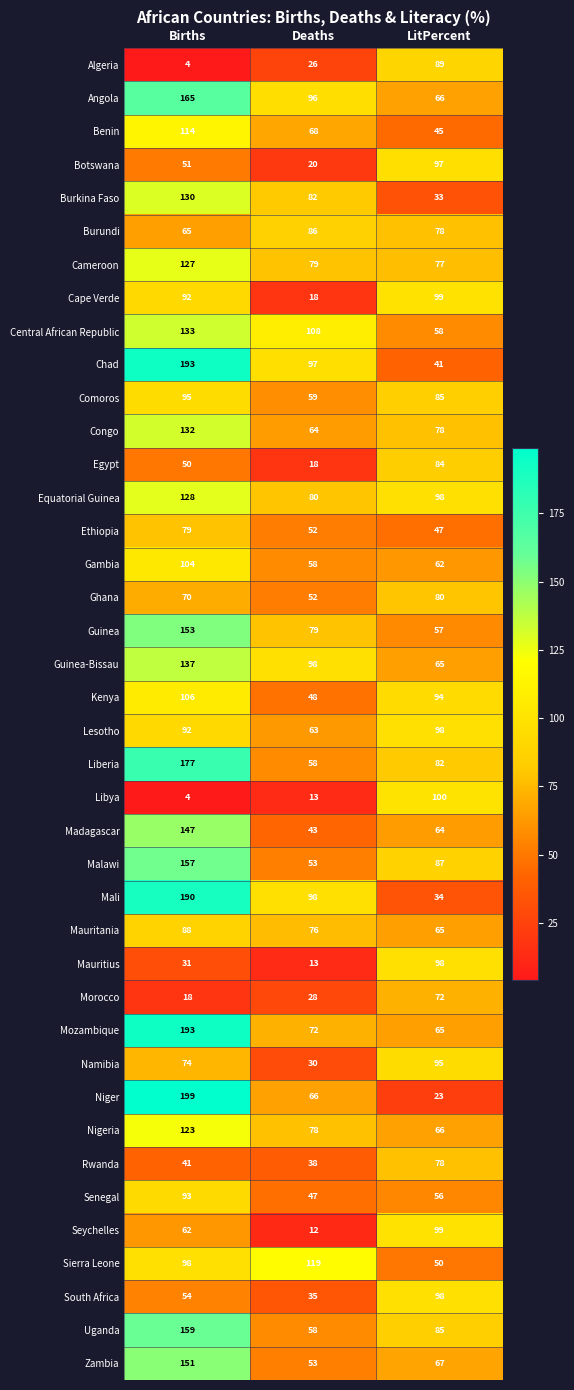

What is the approximate value of Guinea at Deaths, to the nearest 10?

80